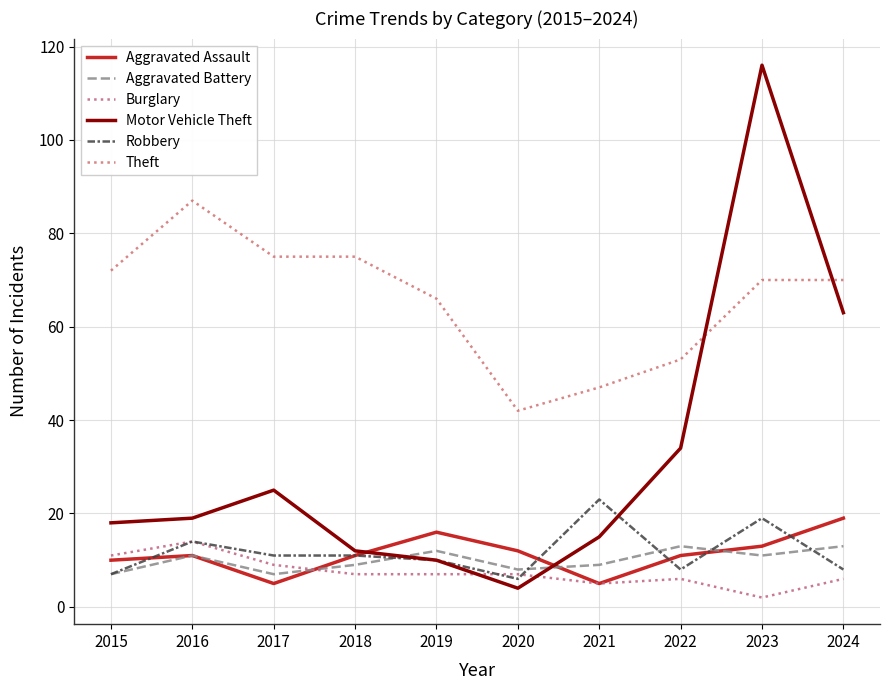

What is the average value of the Burglary series?

7